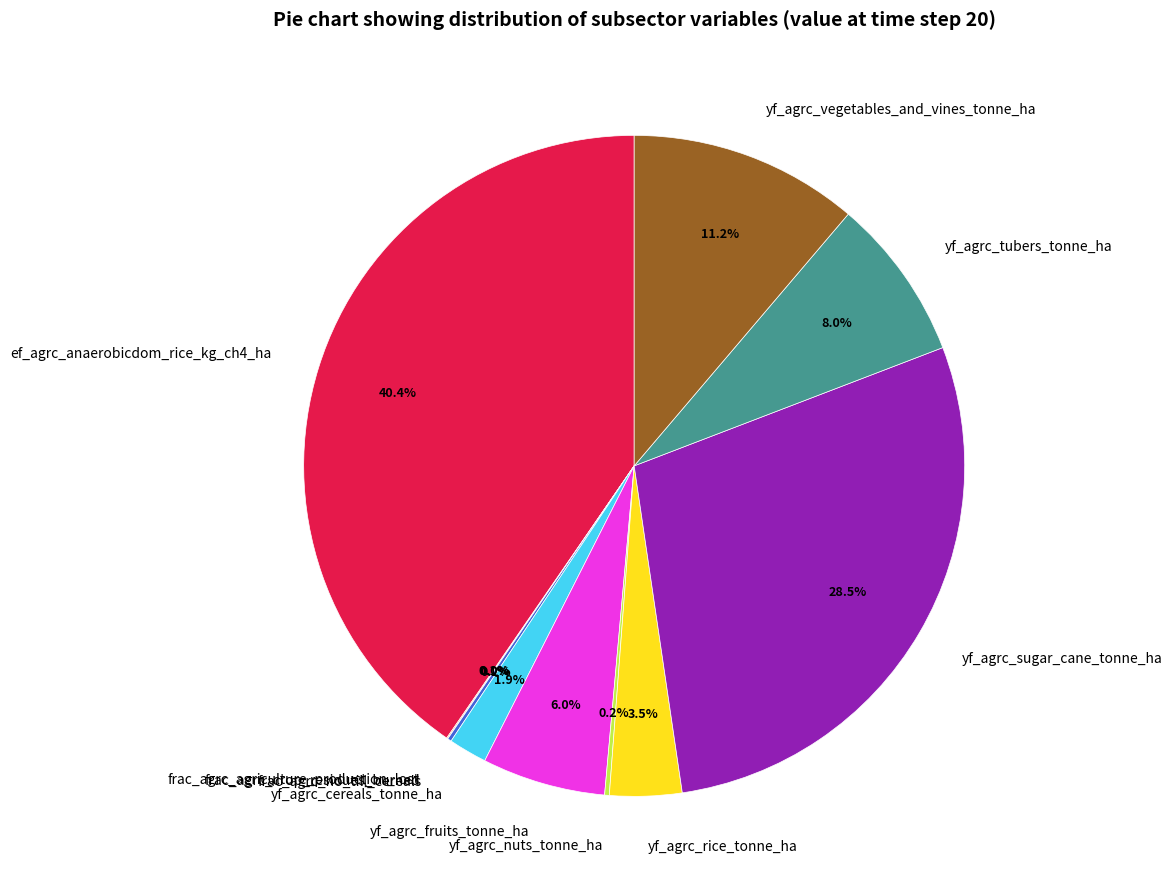

To the nearest percent, what portion does yf_agrc_fruits_tonne_ha represent?

6%